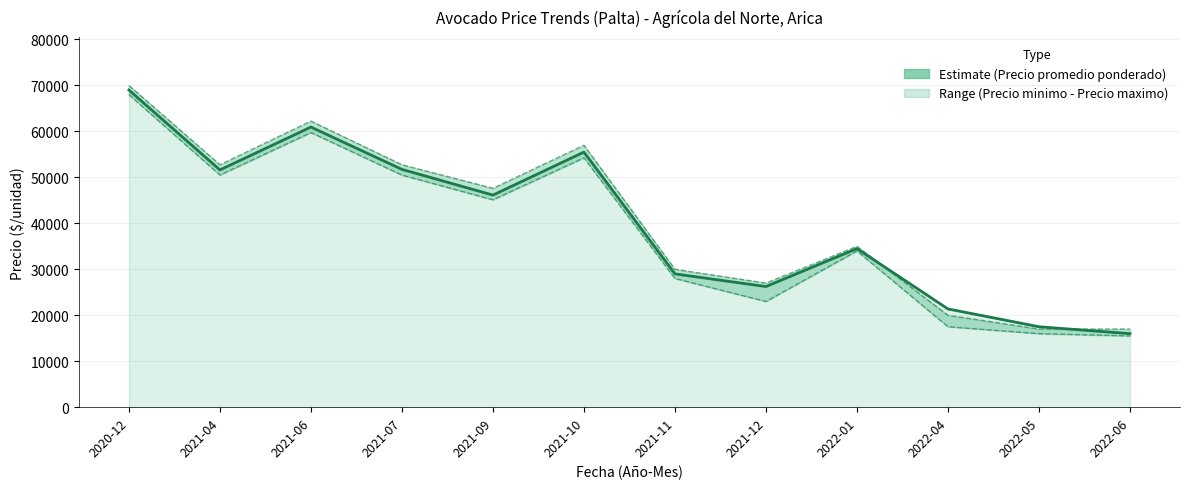

What is the difference between the maximum and minimum values in the Precio promedio ponderado series?

53000